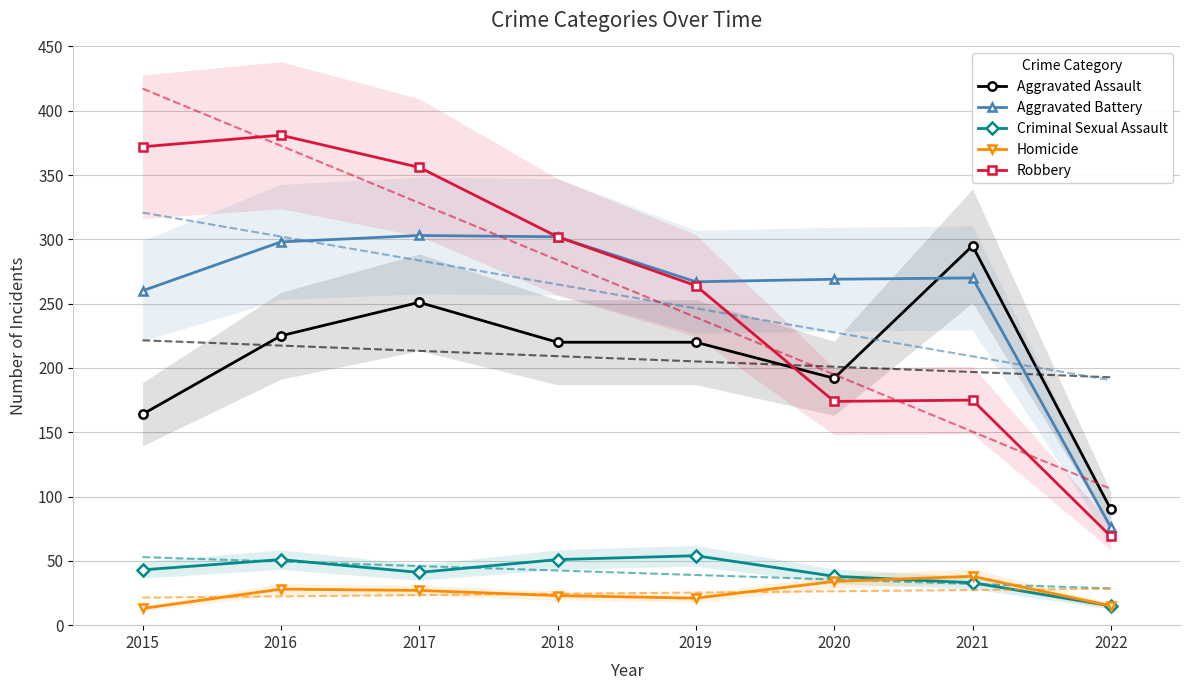

How many distinct data groups are displayed?

5